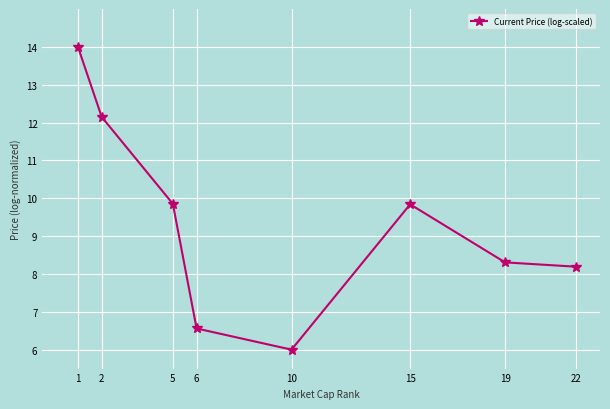

What is the change in value from 1 to 2?

-1.9